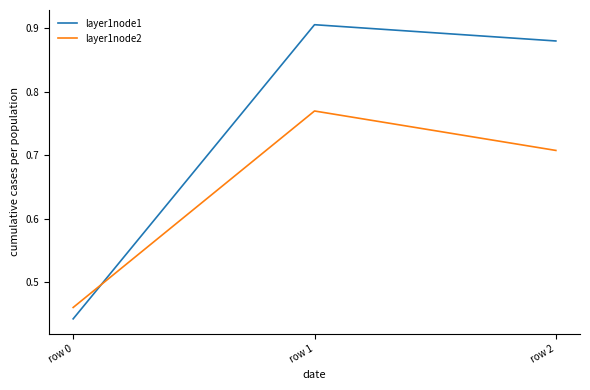

Which category has the lowest value across all series?

row 0